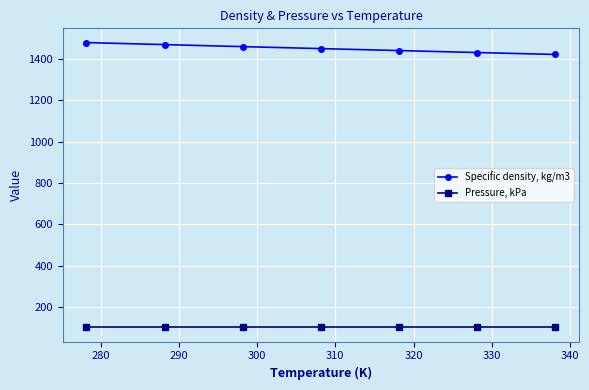

True or false: Specific density, kg/m3 and Pressure, kPa cross at least once.

False